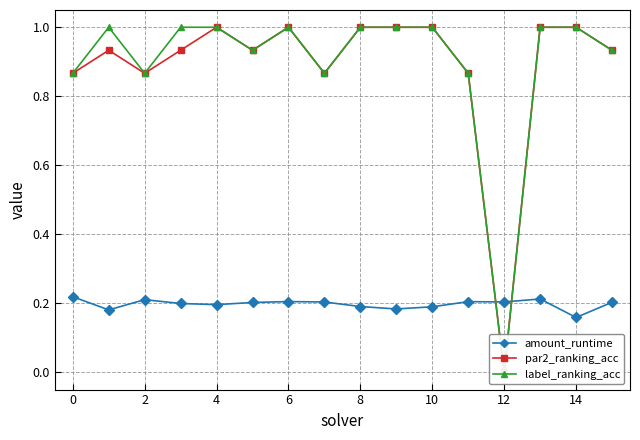

What are all the series names shown in the legend?

amount_runtime, par2_ranking_acc, label_ranking_acc